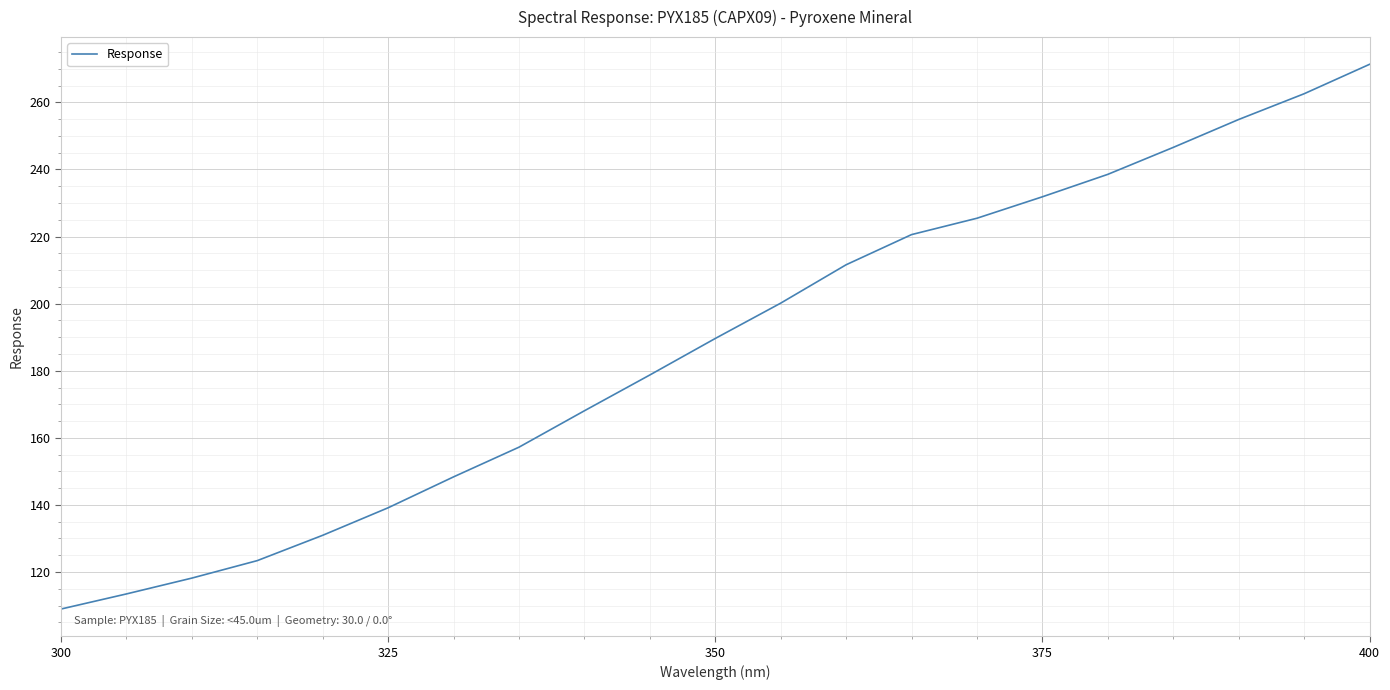

What is the minimum value shown in the chart?

109.0